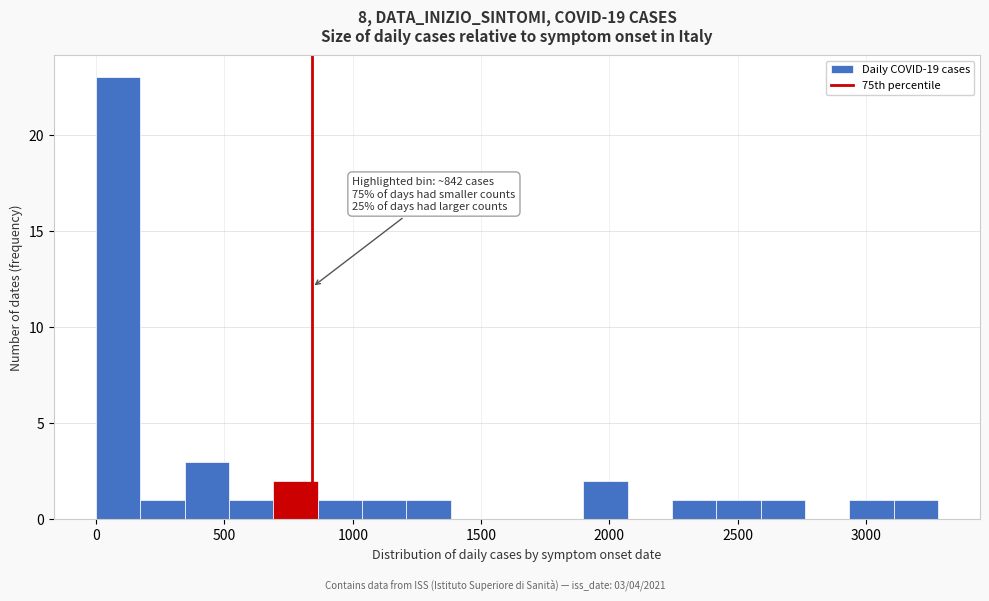

Read against the x-axis, roughly where is the centre of the tallest bar?

100